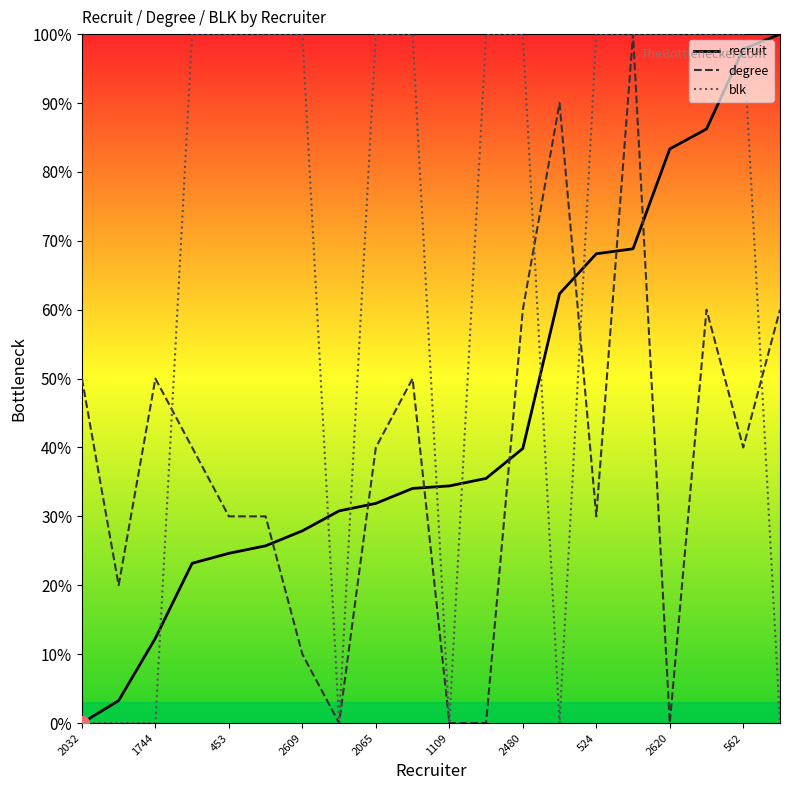

Does the chart display data point markers on the line(s)?

No